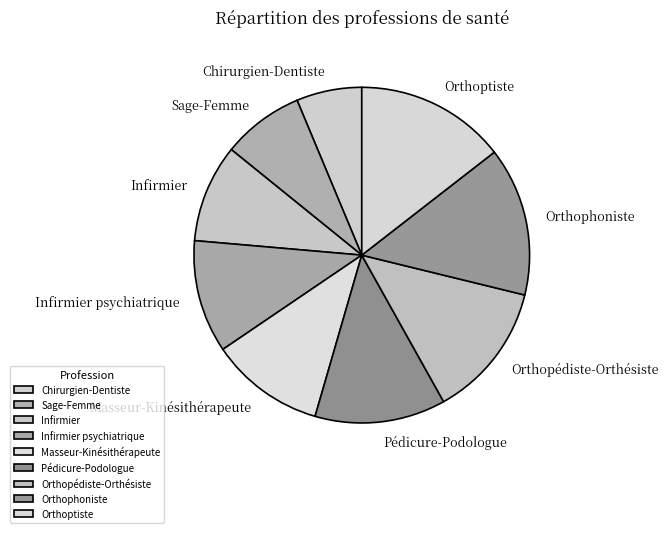

The Orthoptiste slice represents 14% of the pie. True or false?

True